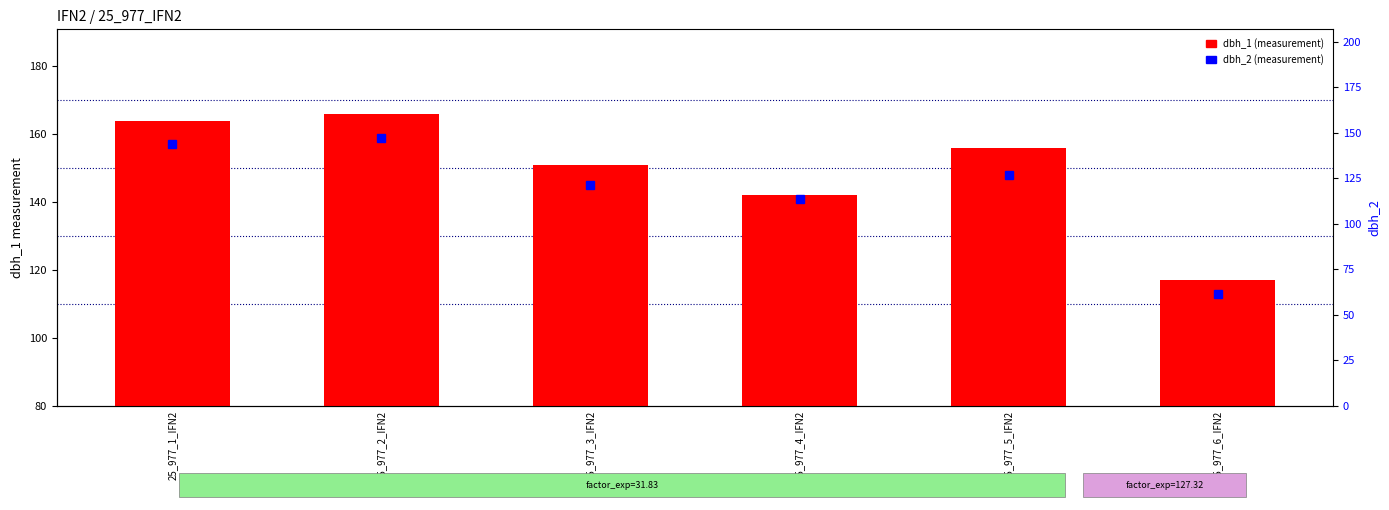

What is the label of the 1st bar from the right?

25_977_6_IFN2